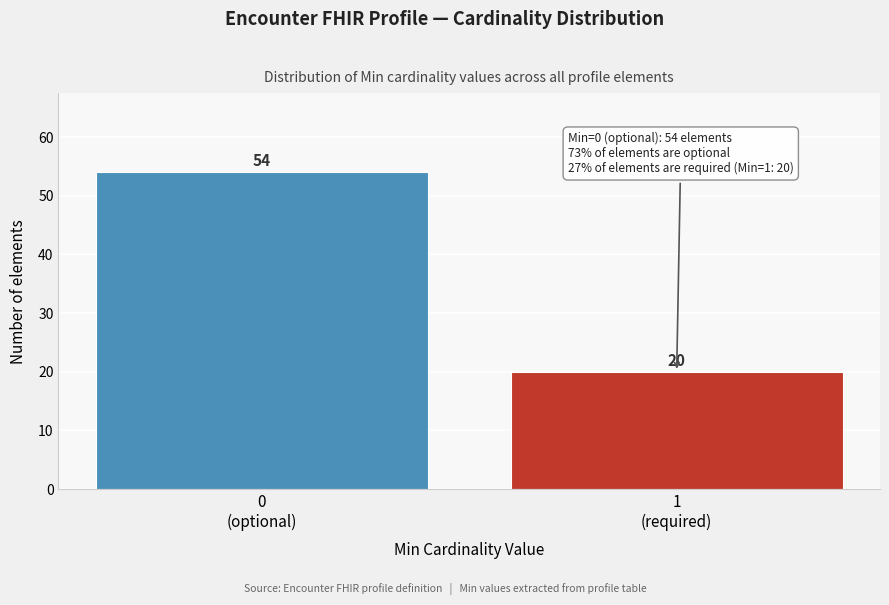

Reading right to left, what are all the values shown in this chart?

20	54